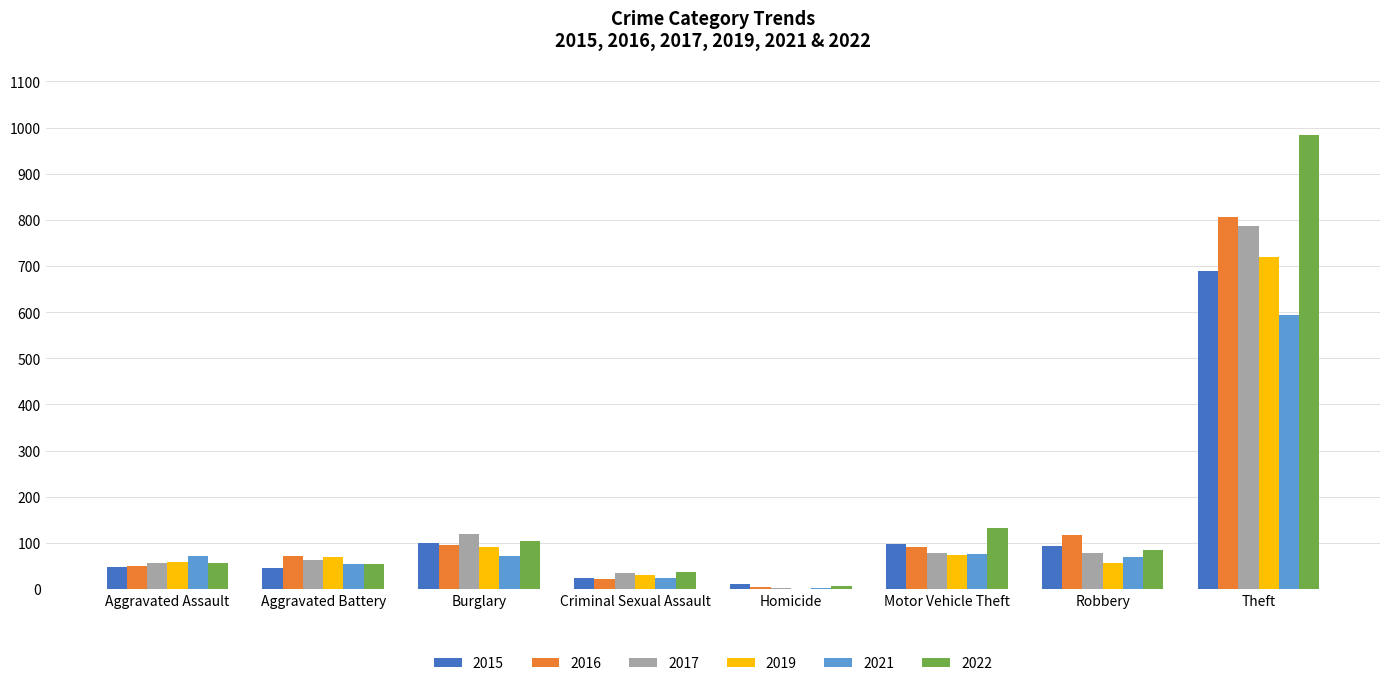

Is it true that 2017 equals 77 at Burglary?

False